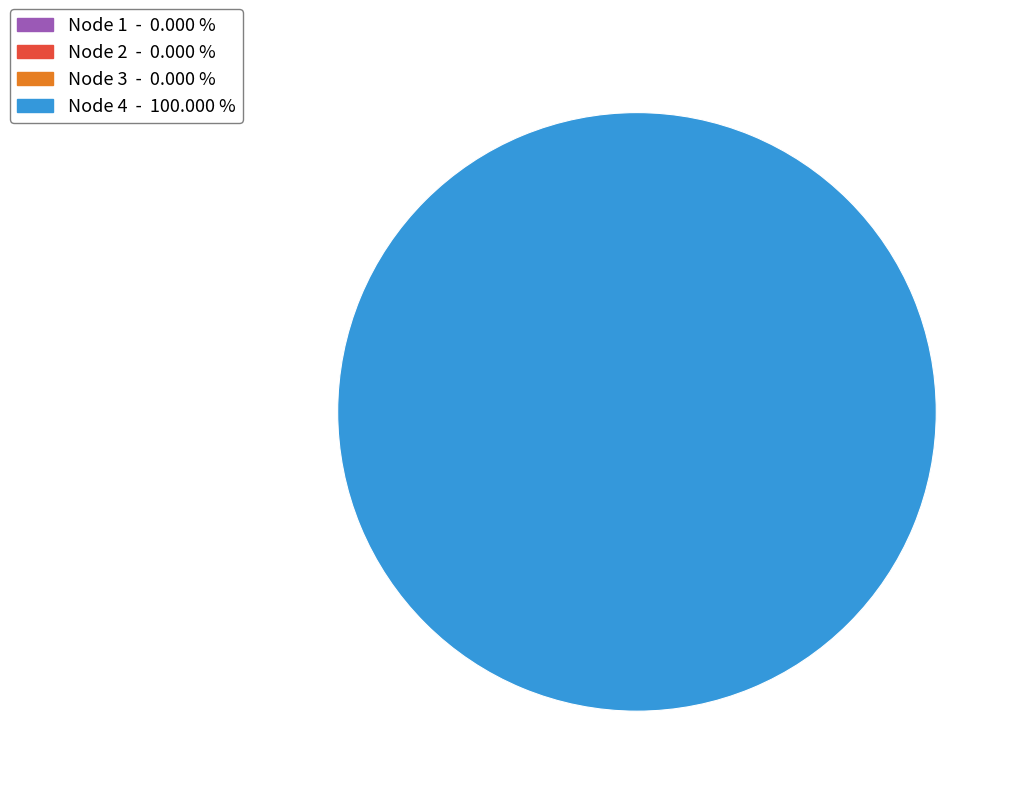

To the nearest percent, what is the average slice percentage?

25%